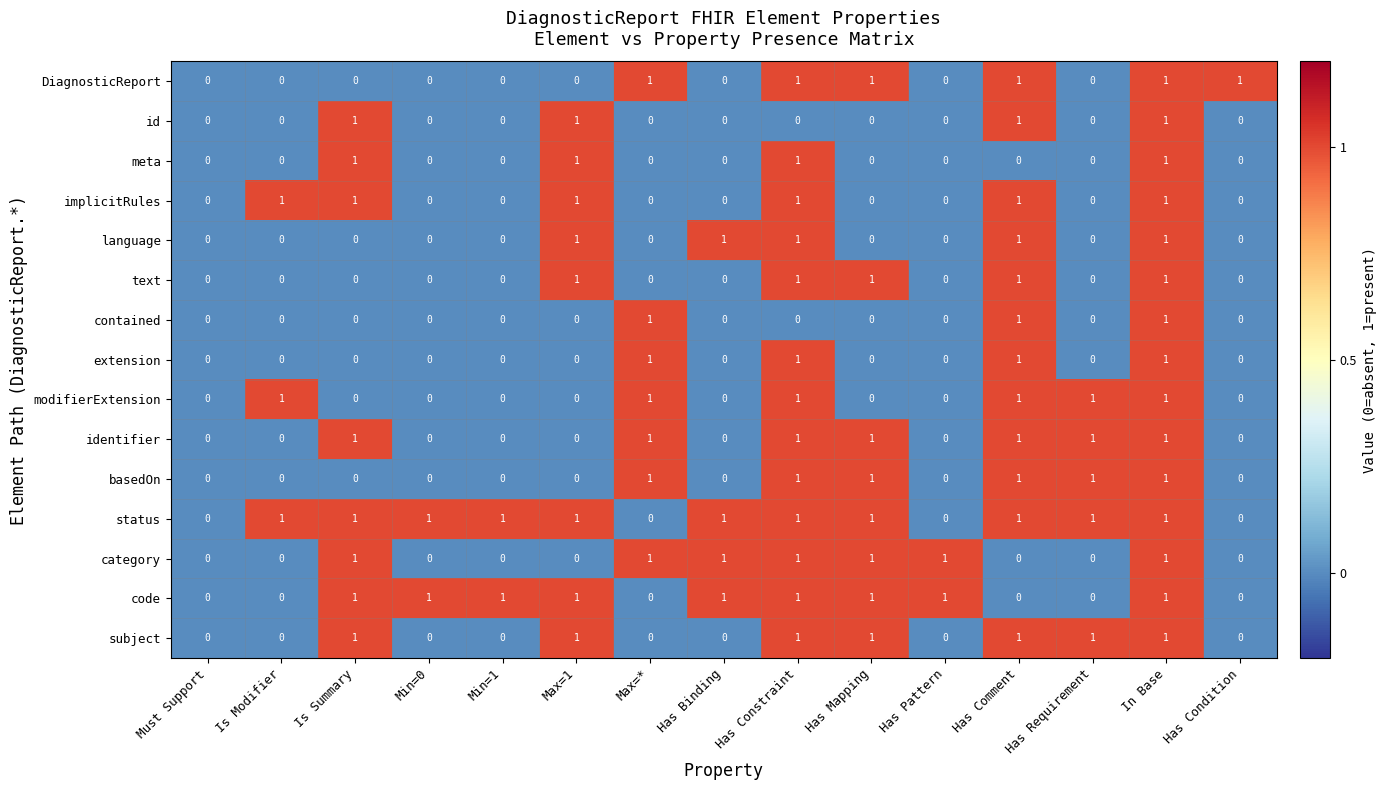

Which series has the largest total across all categories?

status